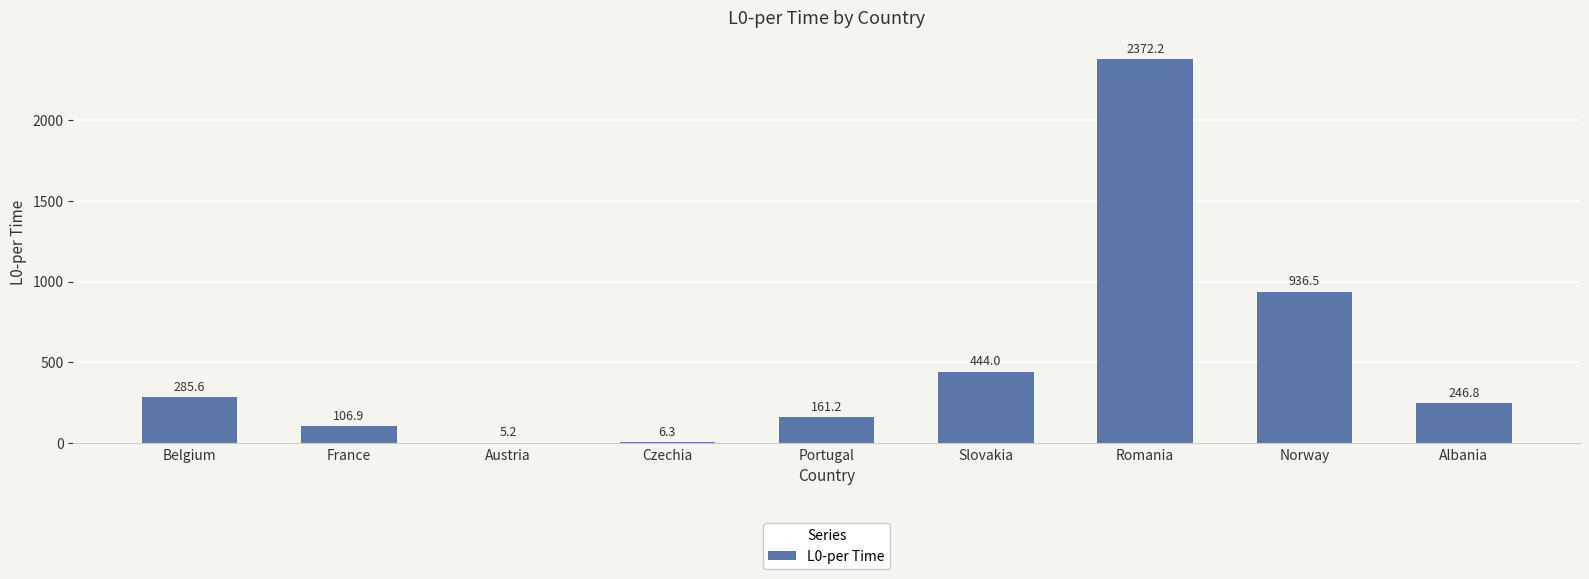

What is the change in value from Austria to Czechia?

+1.1